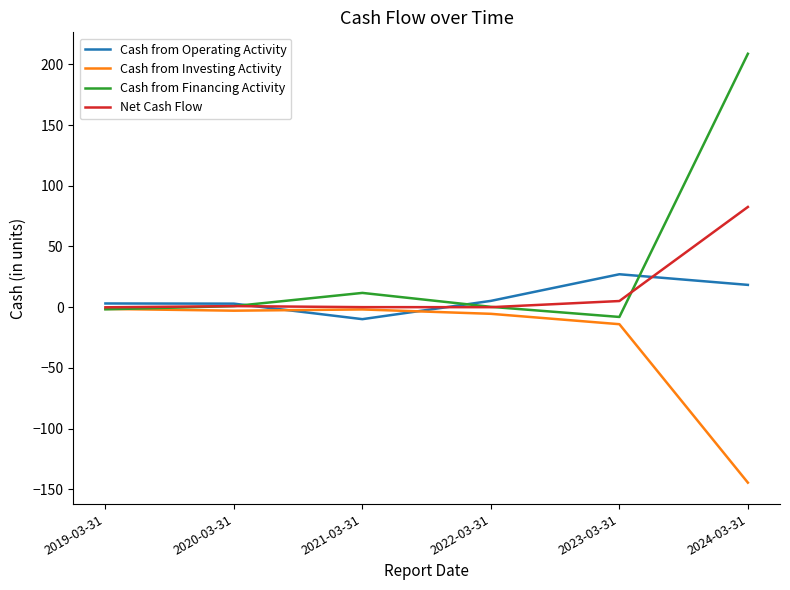

Which series has the widest spread of values?

Cash from Financing Activity